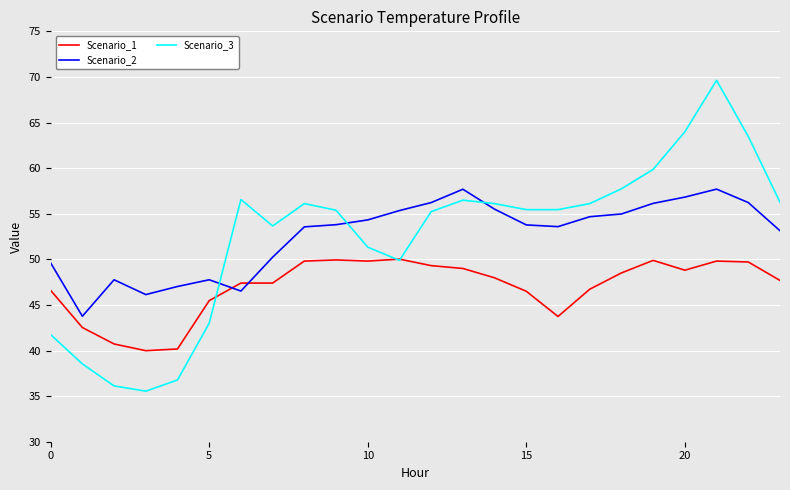

What is the minimum value shown in the chart?

35.5